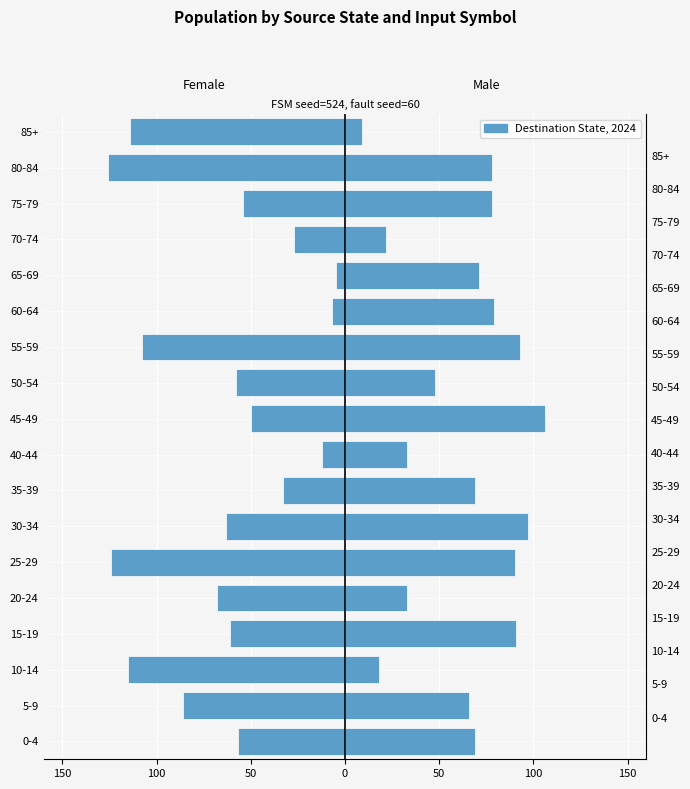

Rank the series by their maximum value, from lowest to highest.

Female (input=a), Male (input=b)